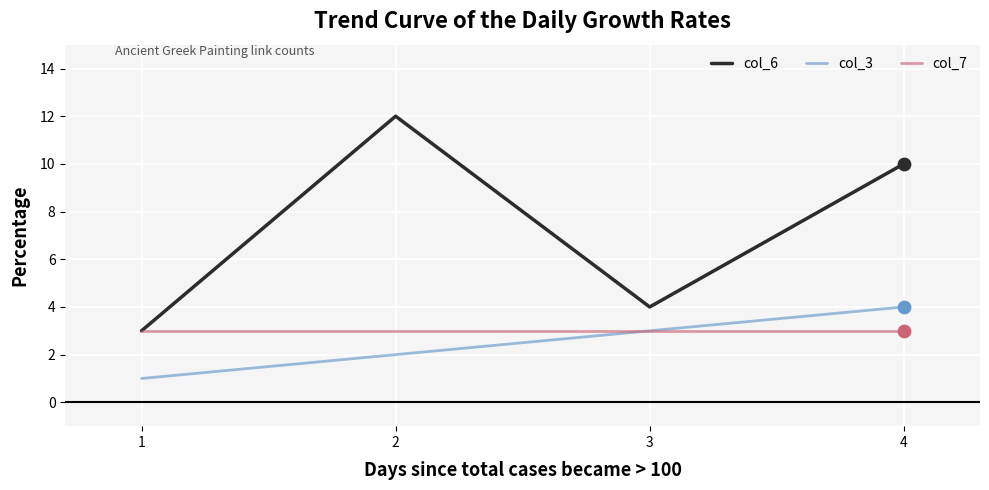

Which series has the largest total across all categories?

col_6